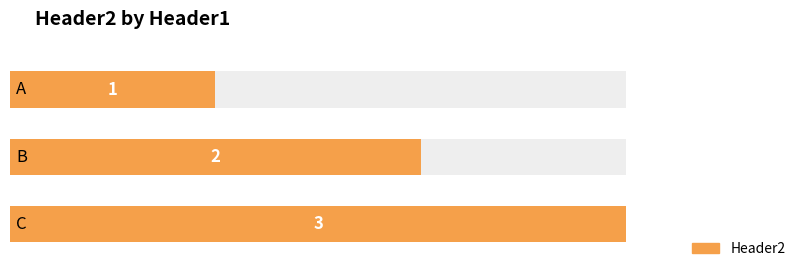

Where does the data first go above 2?

C